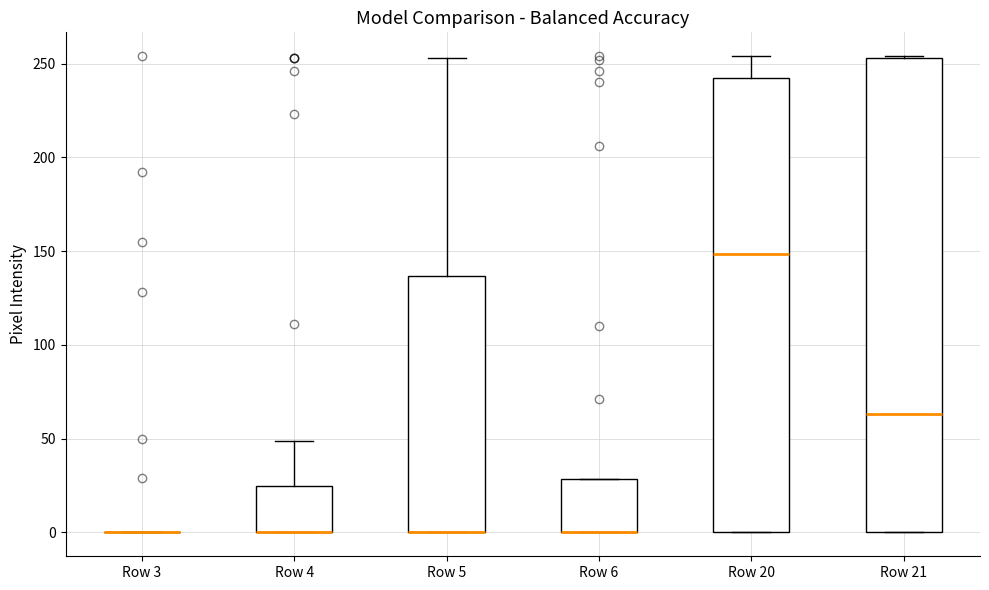

Reading left to right, transcribe this box plot: for each box, give where its median line is, the range the box spans, and where its two whiskers end, as read against the y-axis. The values are not printed on the chart, so give them approximately, as read against the axis.

Row 3: box collapsed to a line at 0, whiskers 0 to 0
Row 4: median 0 (drawn on the box's lower edge), box 0 to 25, whiskers 0 to 50
Row 5: median 0 (drawn on the box's lower edge), box 0 to 135, whiskers 0 to 255
Row 6: median 0 (drawn on the box's lower edge), box 0 to 30, whiskers 0 to 30
Row 20: median 150, box 0 to 240, whiskers 0 to 255
Row 21: median 65, box 0 to 255, whiskers 0 to 255